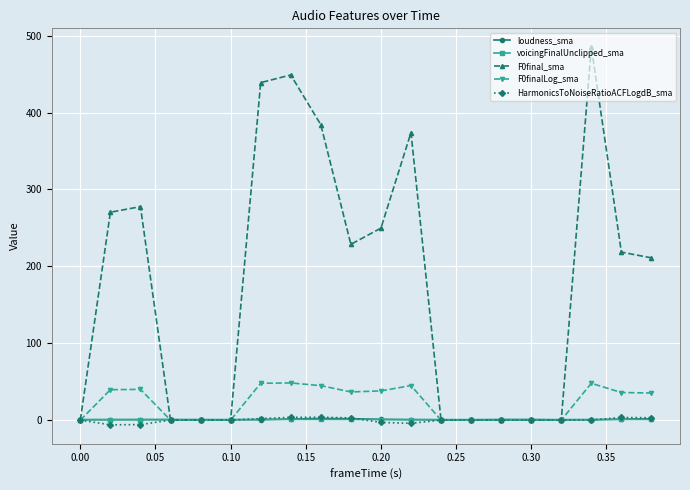

Which series has the largest range (max minus min)?

F0final_sma